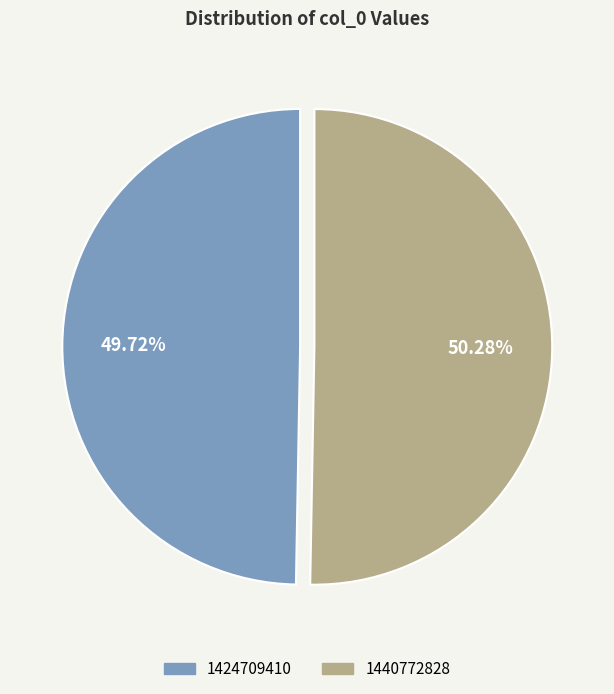

How much of the chart is everything except 1424709410?

50.3%